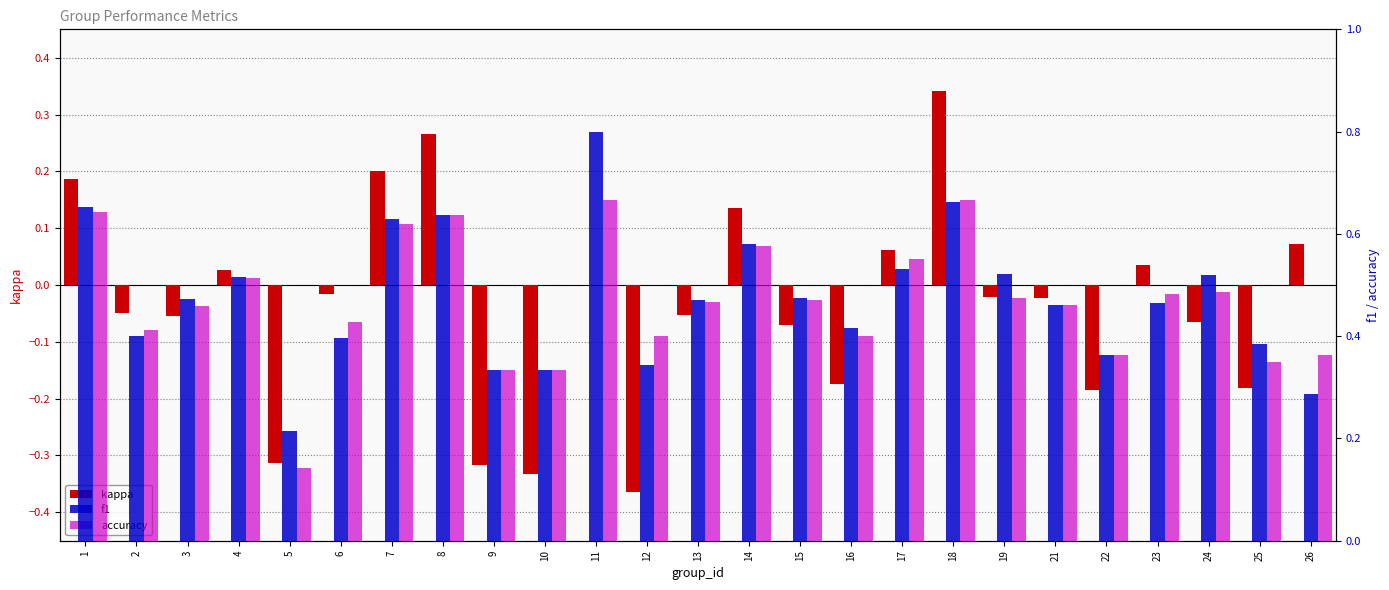

List the labels in order of f1 value, largest first.

11, 18, 1, 8, 7, 14, 17, 19, 24, 4, 15, 3, 13, 23, 21, 16, 2, 6, 25, 22, 12, 9, 10, 26, 5